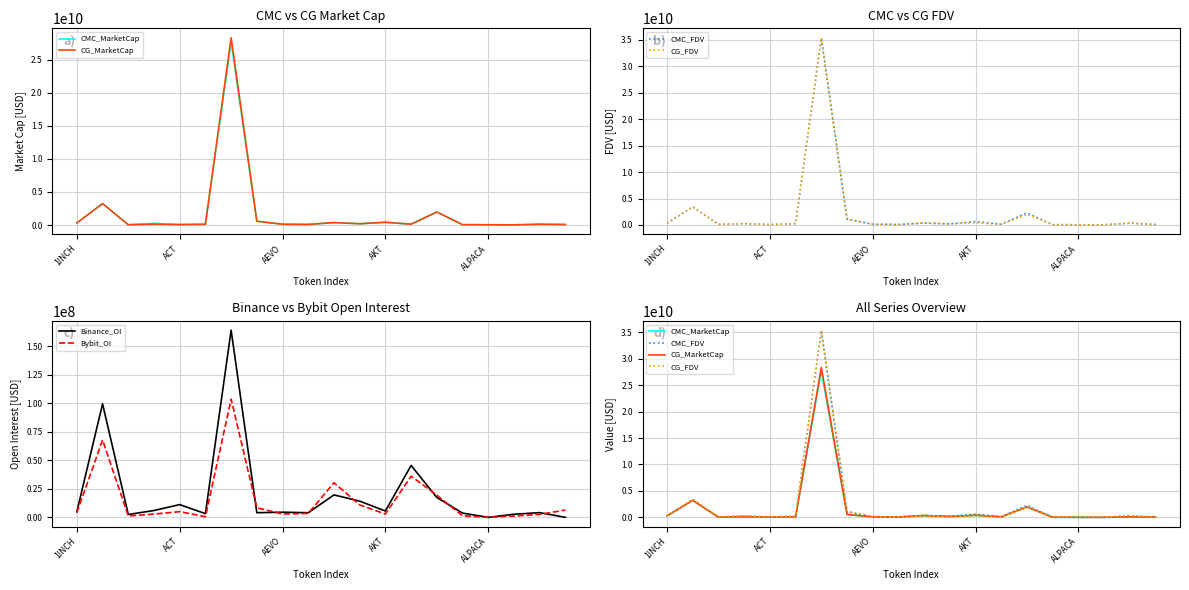

Where is Bybit_OI nearest to the value 51736354?

13